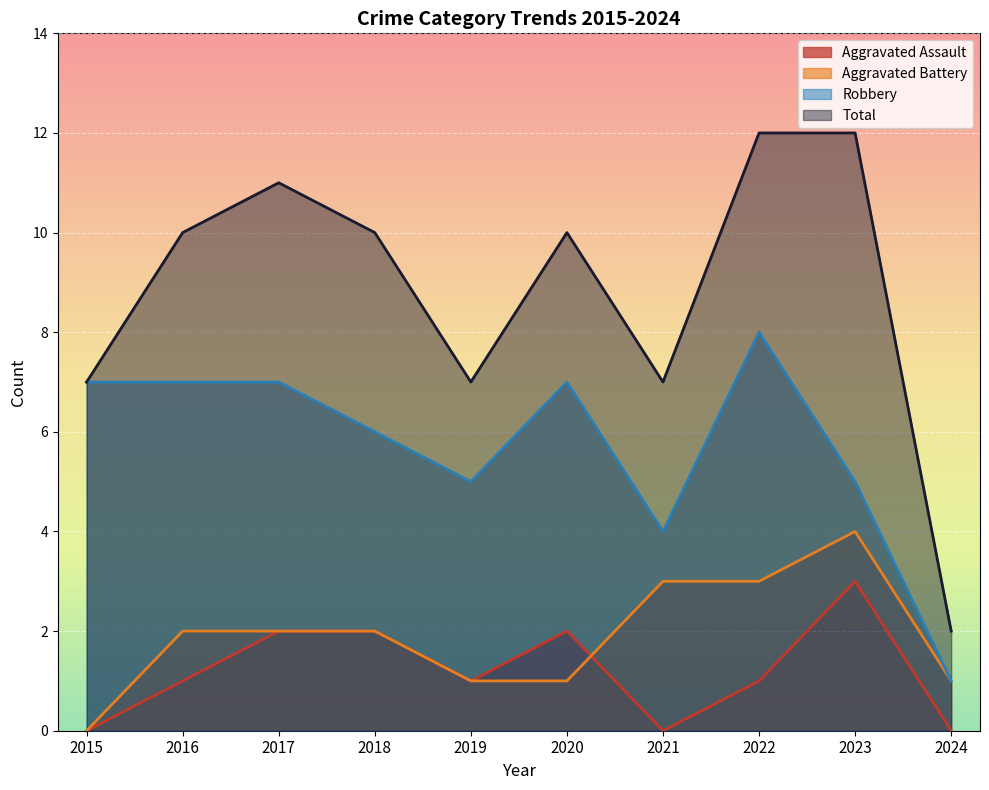

What is the average value of the Robbery series?

6